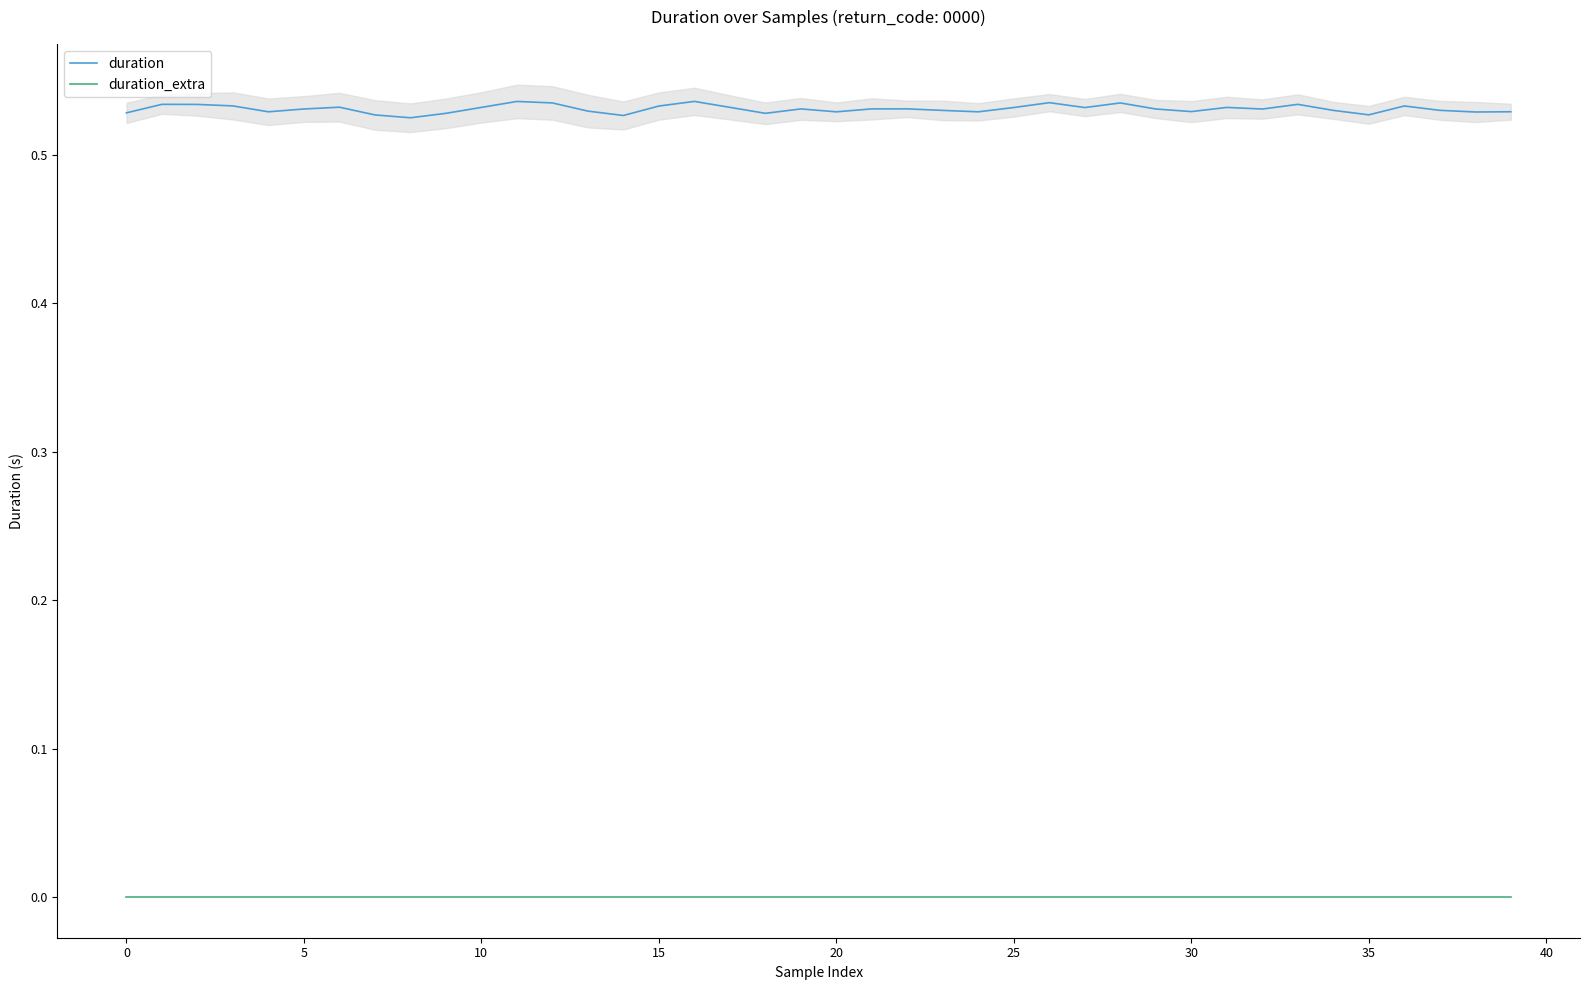

Rank the series by their average value, from highest to lowest.

duration, duration_extra